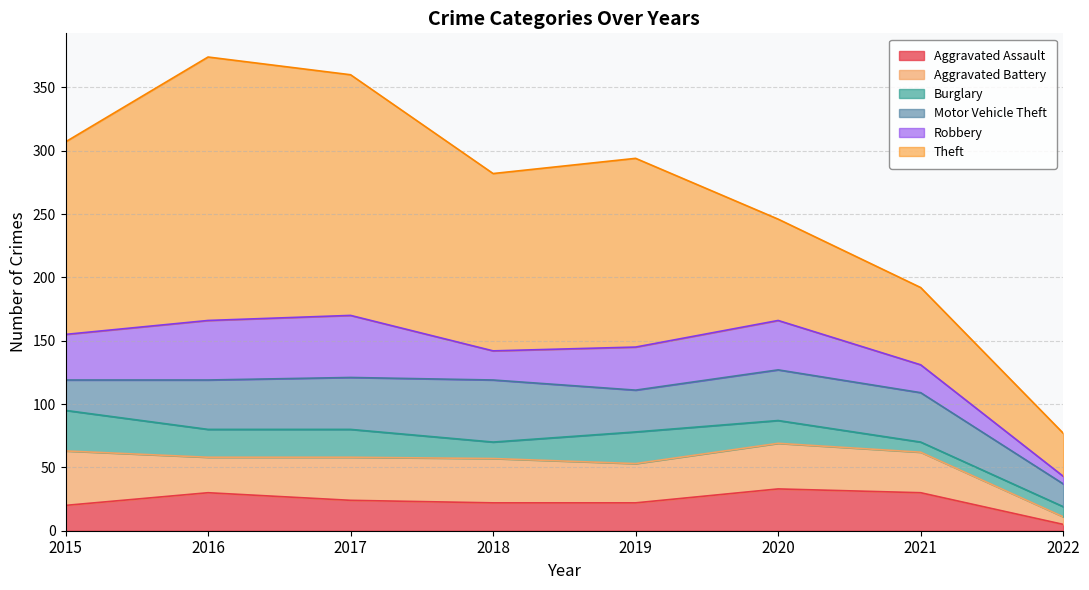

What is the sum of the Theft values at 2019 and 2021?

210